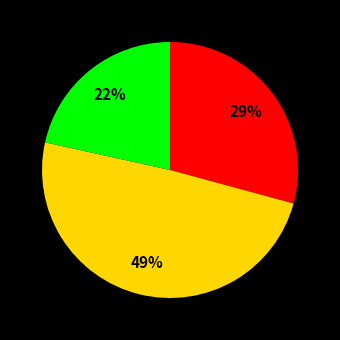

Does any single category account for the majority?

No